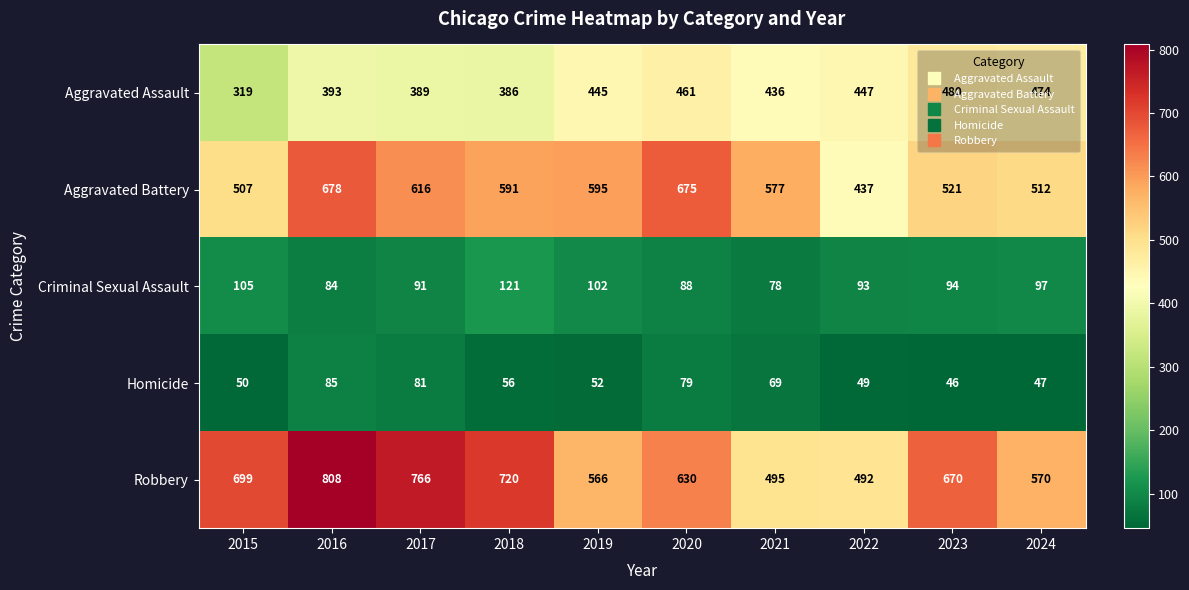

The Homicide series shows 24 at 2016. True or false?

False